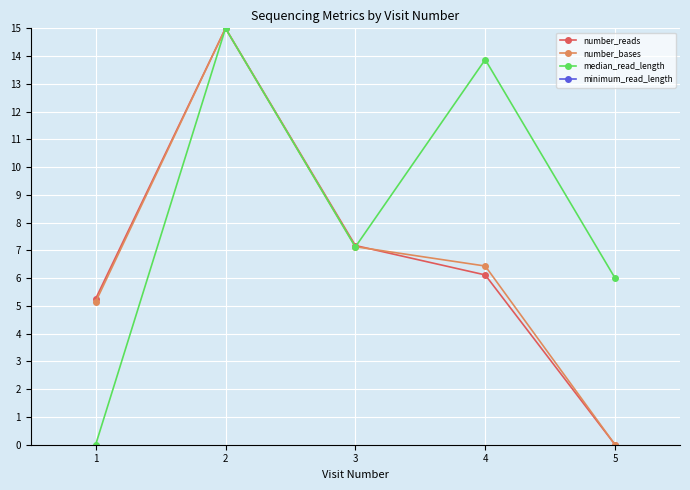

Between 5 and 3, which is larger?

3